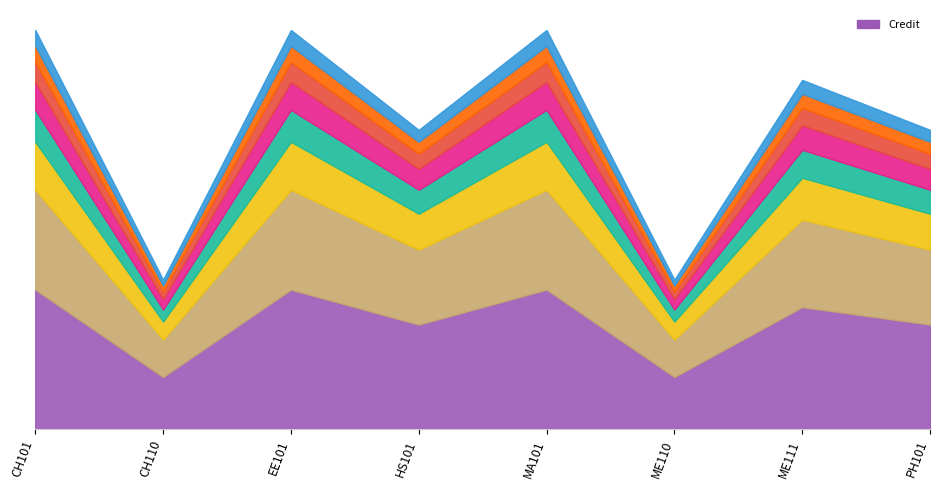

Which has a higher value, HS101 or ME111?

ME111